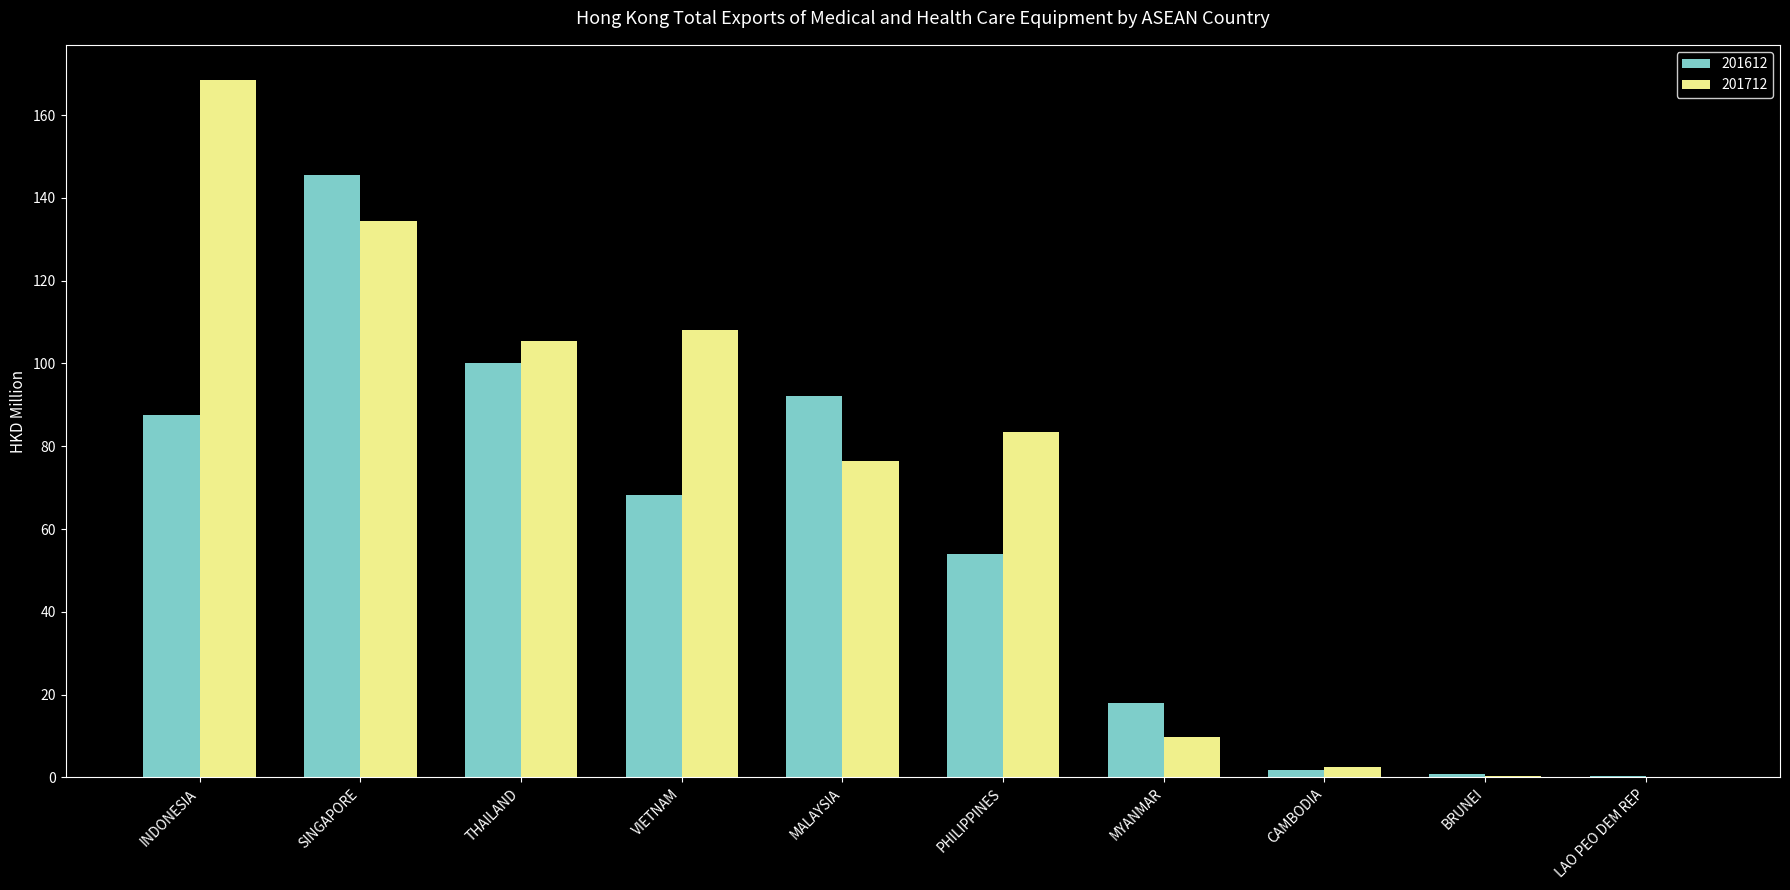

What is the difference between the 201612 values at INDONESIA and BRUNEI?

86.7